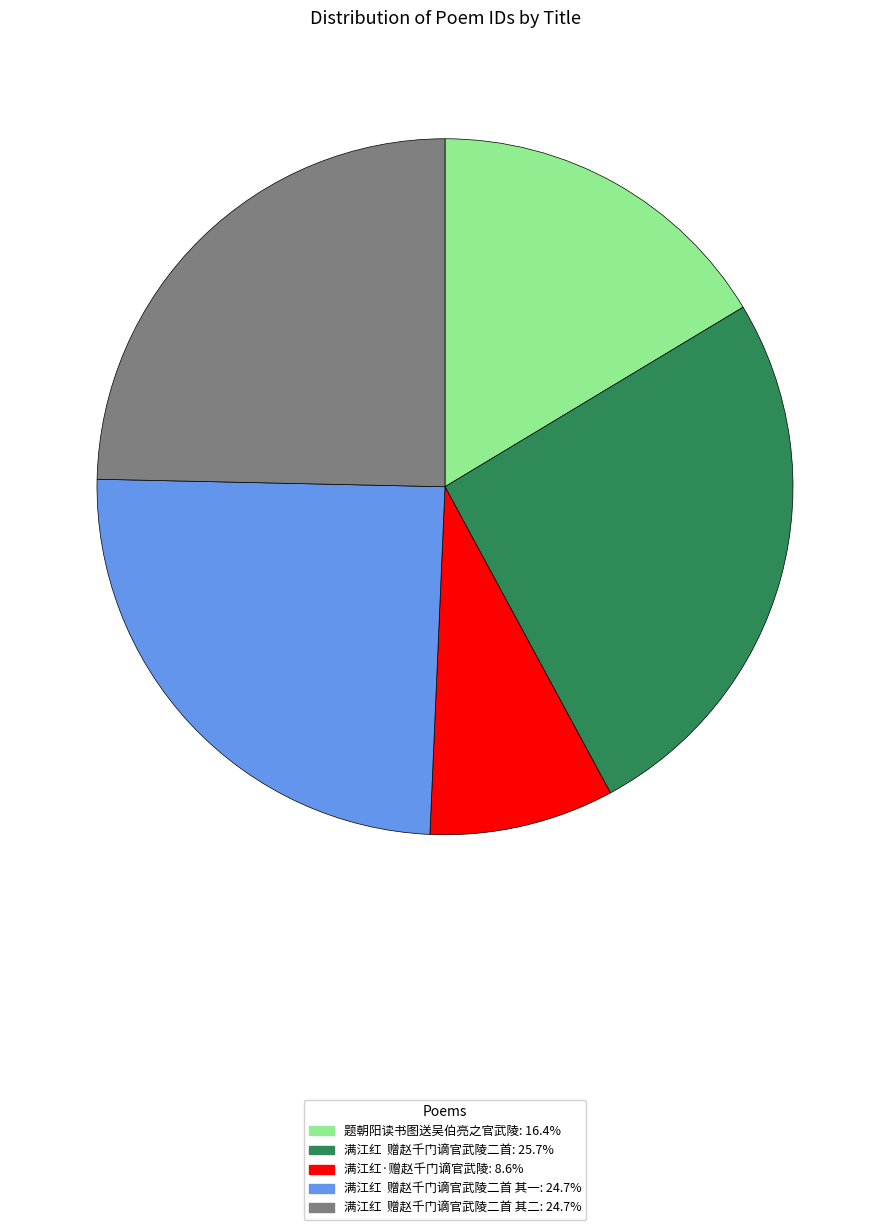

Combined, do 满江红·赠赵千门谪官武陵: 8.6% and 题朝阳读书图送吴伯亮之官武陵: 16.4% account for over 50%?

No